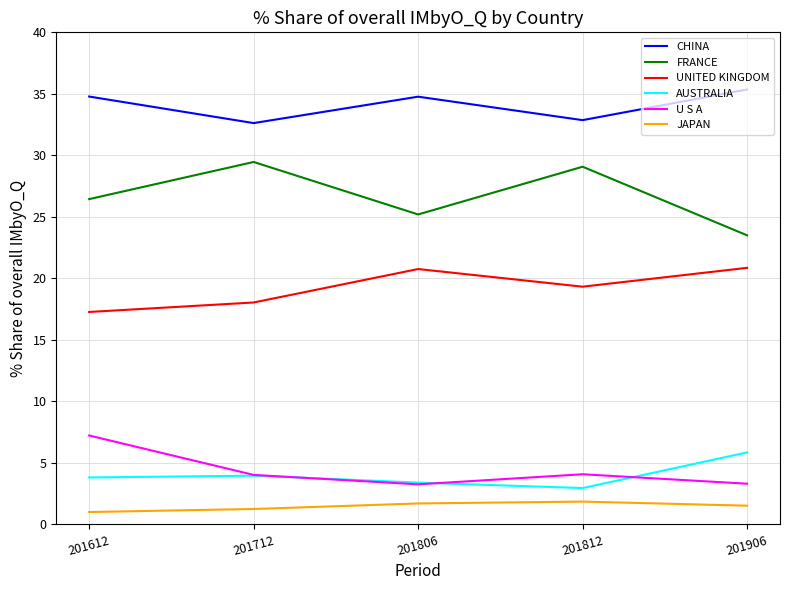

What is the difference between the maximum and minimum values in the FRANCE series?

6.0